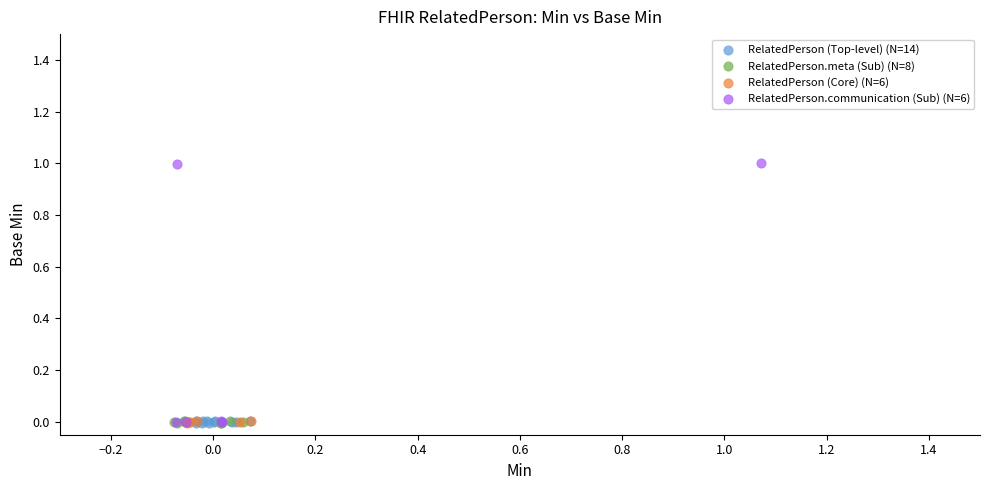

Which series has the largest Y range (max minus min)?

RelatedPerson.communication (Sub) (N=6)